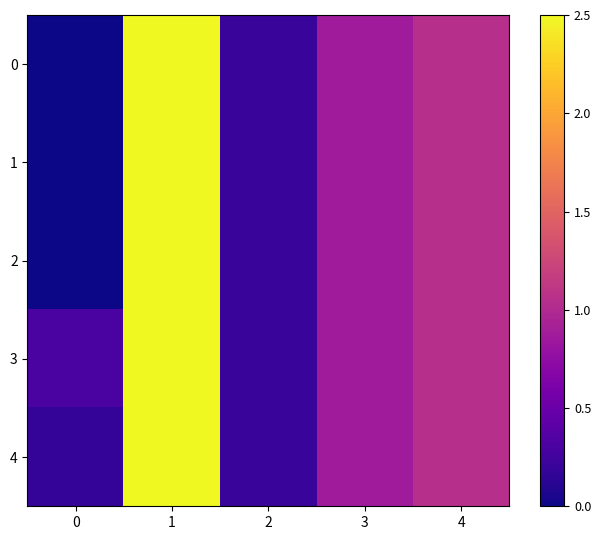

Rank the series at 3 from highest to lowest value.

0, 1, 2, 3, 4